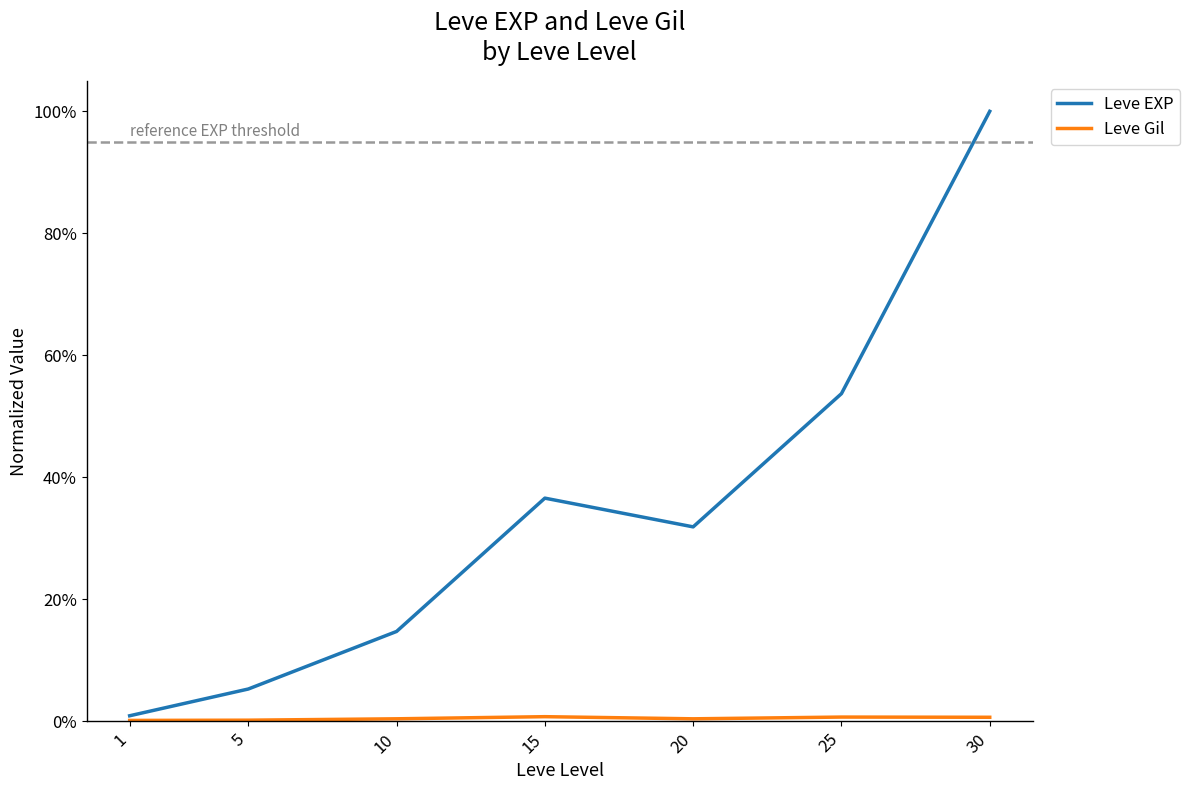

Does the chart display data point markers on the line(s)?

No